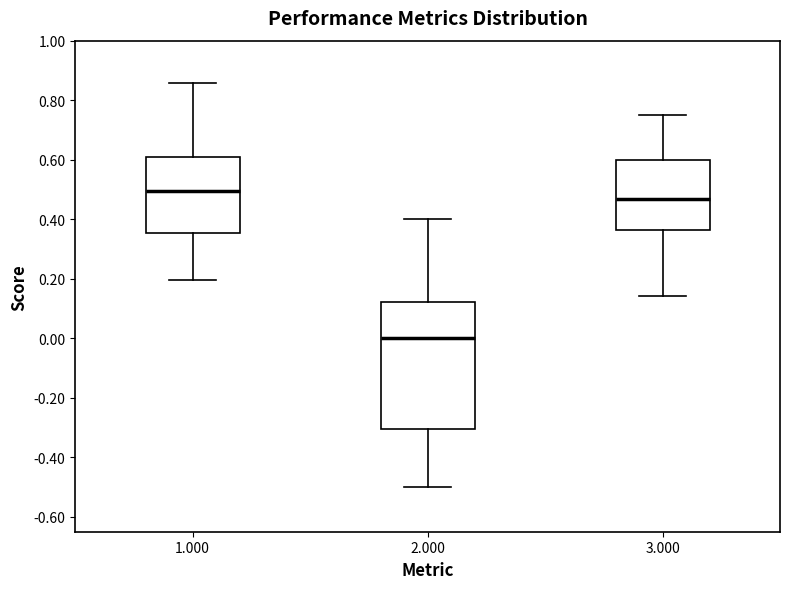

Which box is the tallest, from its lower edge to its upper edge?

2.000